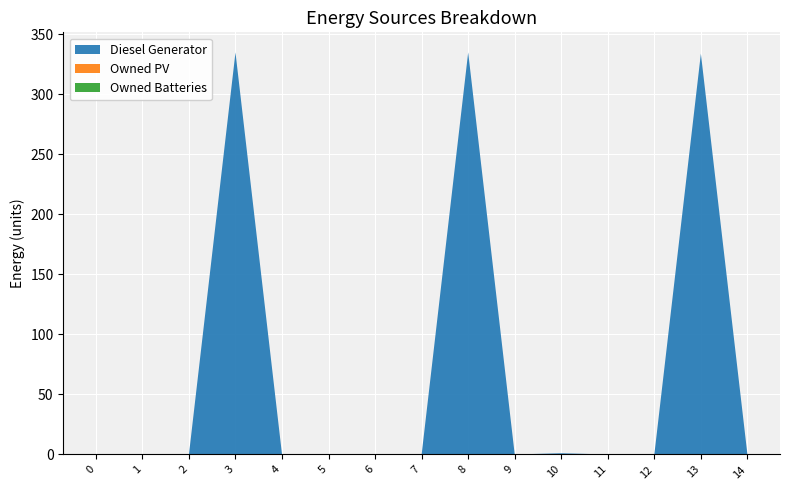

Reading left to right, what are all the values shown in this chart?

Diesel Generator: 0=0	1=0	2=0	3=335	4=0	5=0	6=0	7=0	8=335	9=0	10=1	11=0	12=0	13=334	14=0
Owned PV: 0=0	1=0	2=0	3=0	4=0	5=0	6=0	7=0	8=0	9=0	10=0	11=0	12=0	13=0	14=0
Owned Batteries: 0=0	1=0	2=0	3=0	4=0	5=0	6=0	7=0	8=0	9=0	10=0	11=0	12=0	13=0	14=0